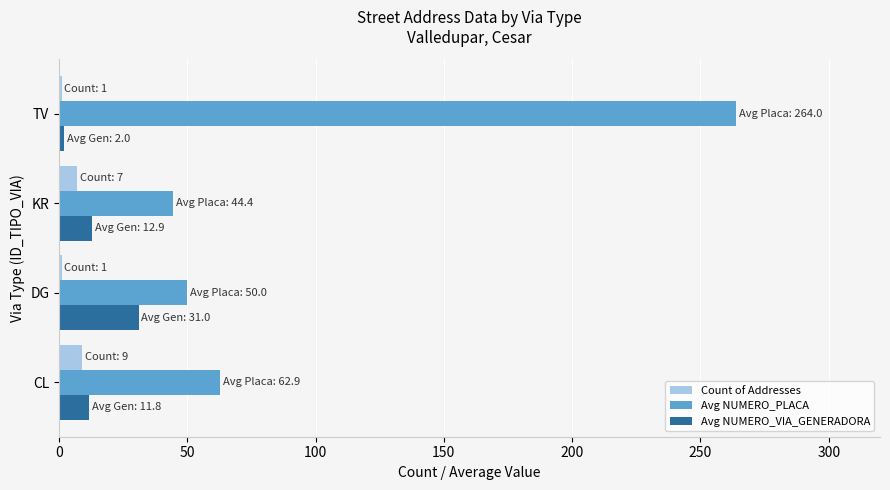

What is the sum of the Avg NUMERO_VIA_GENERADORA values at KR and CL?

24.7